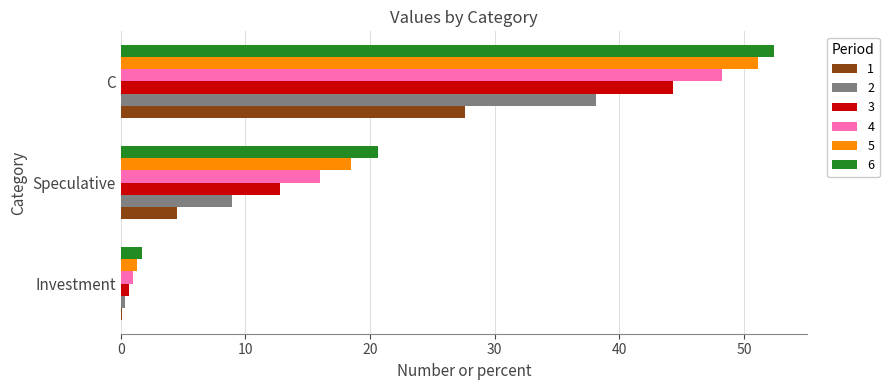

Where is 6 nearest to the value 27?

Speculative